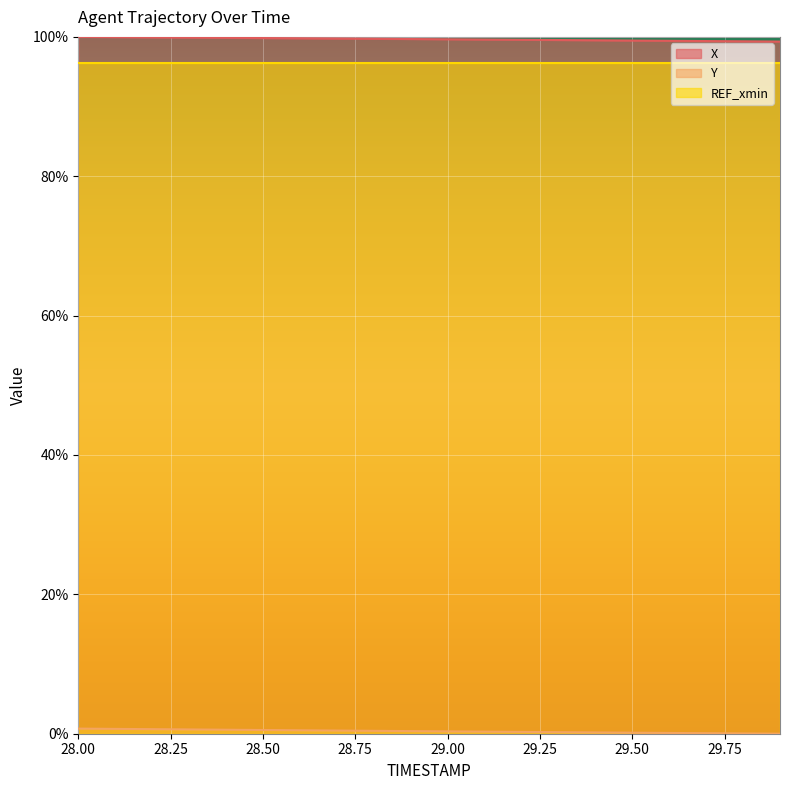

Does the chart display data point markers on the line(s)?

No